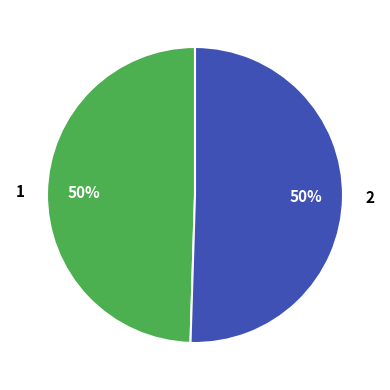

Which category accounts for the majority?

2